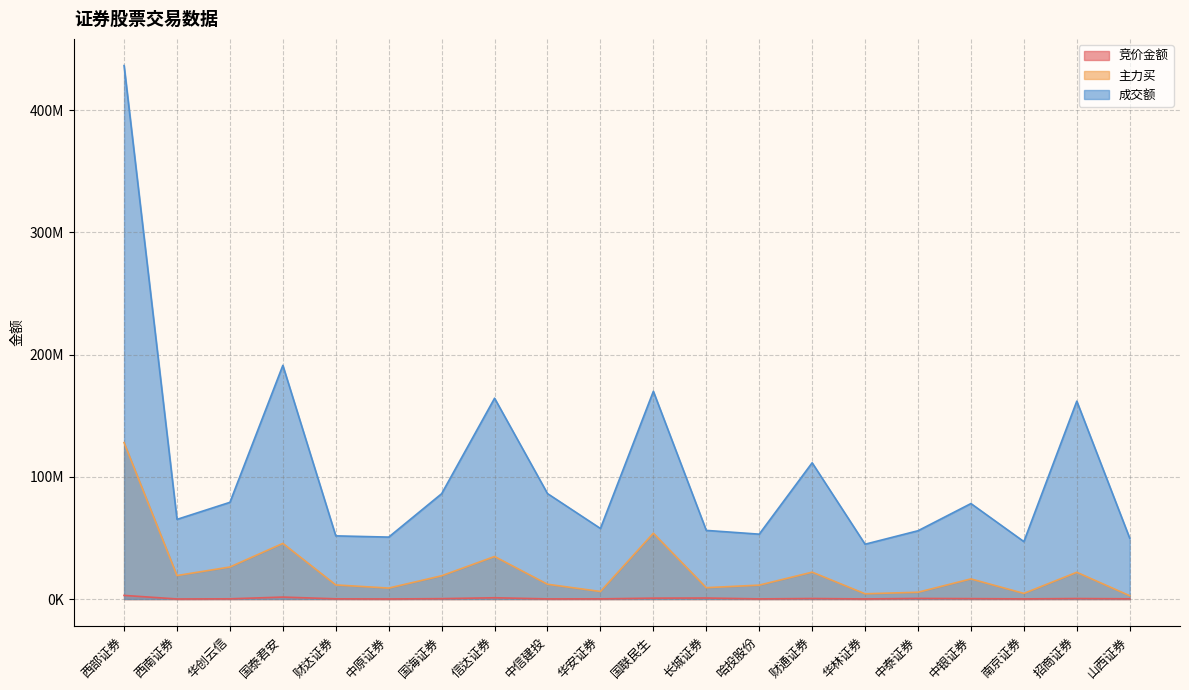

Reading left to right, list all the values displayed in this chart.

竞价金额: 西部证券=2984500	西南证券=72520	华创云信=196310	国泰君安=1618760	财达证券=185588	中原证券=84078	国海证券=329413	信达证券=1064400	中信建投=130962	华安证券=156992	国联民生=746512	长城证券=847602	哈投股份=135936	财通证券=443059	华林证券=91728	中泰证券=506268	中银证券=348248	南京证券=135603	招商证券=420938	山西证券=202672
主力买: 西部证券=128041942	西南证券=19234875	华创云信=26229212	国泰君安=45553017	财达证券=11557165	中原证券=8983903	国海证券=19057671	信达证券=34822616	中信建投=12116370	华安证券=6183052	国联民生=53865371	长城证券=9312274	哈投股份=11391797	财通证券=22008919	华林证券=4309388	中泰证券=5571065	中银证券=16483012	南京证券=4609911	招商证券=21903250	山西证券=2709679
成交额: 西部证券=436598446	西南证券=65204853	华创云信=79163462	国泰君安=191259558	财达证券=51709231	中原证券=50707072	国海证券=86223281	信达证券=164355364	中信建投=86318498	华安证券=57765399	国联民生=170018808	长城证券=56188324	哈投股份=53104670	财通证券=111516970	华林证券=44875923	中泰证券=55895785	中银证券=78155214	南京证券=47022013	招商证券=161952505	山西证券=49793706